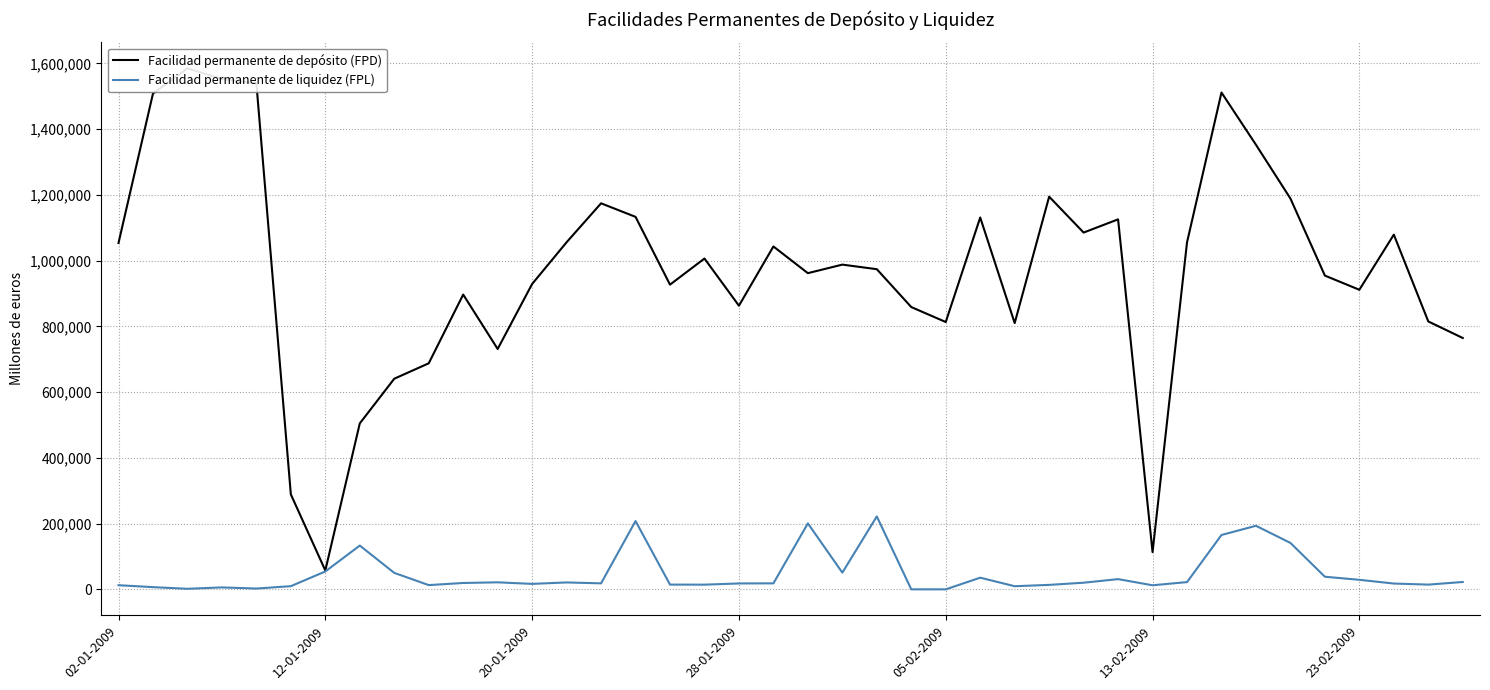

At which label does Facilidad permanente de liquidez (FPL) first exceed 19350?

12-01-2009